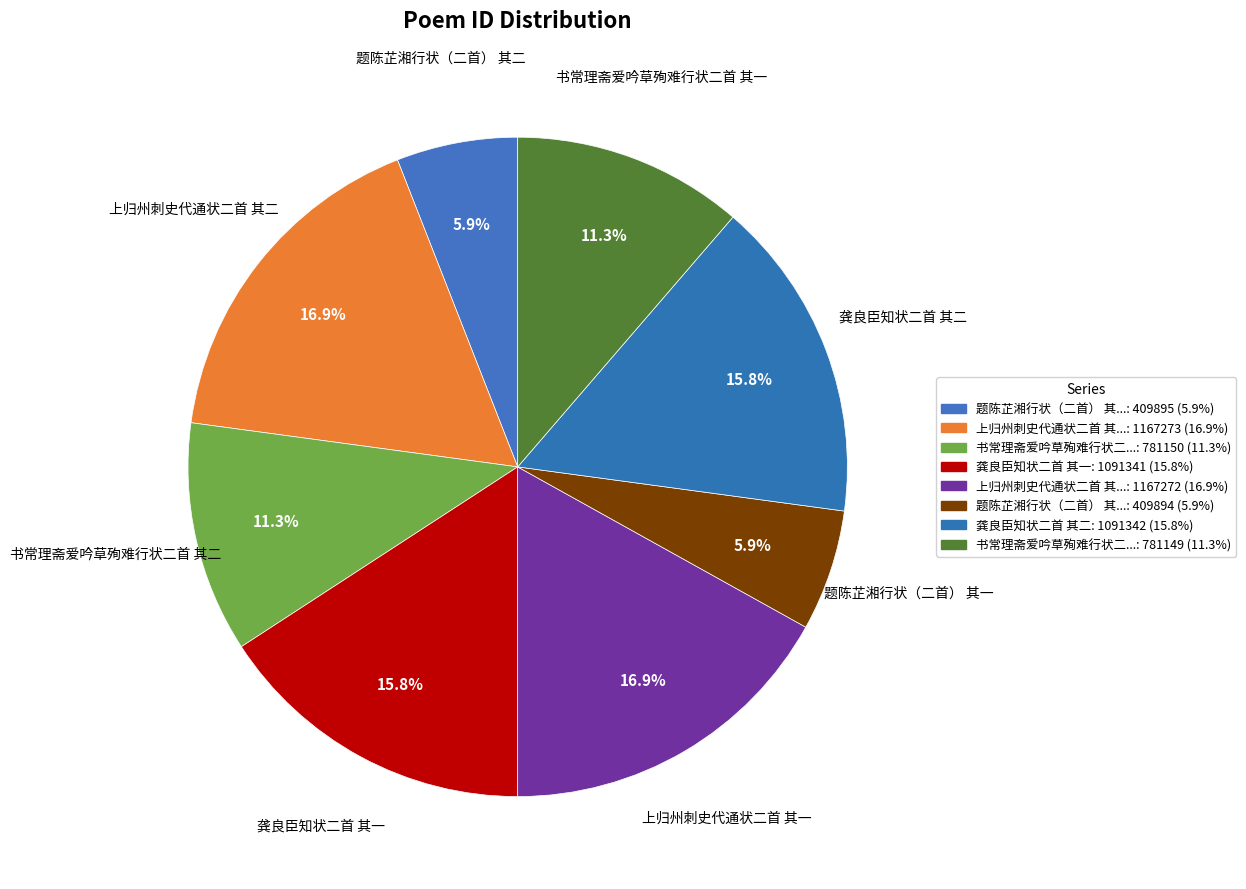

Approximately how many times larger is the value at 龚良臣知状二首 其一 compared to 题陈芷湘行状（二首） 其一?

2.7